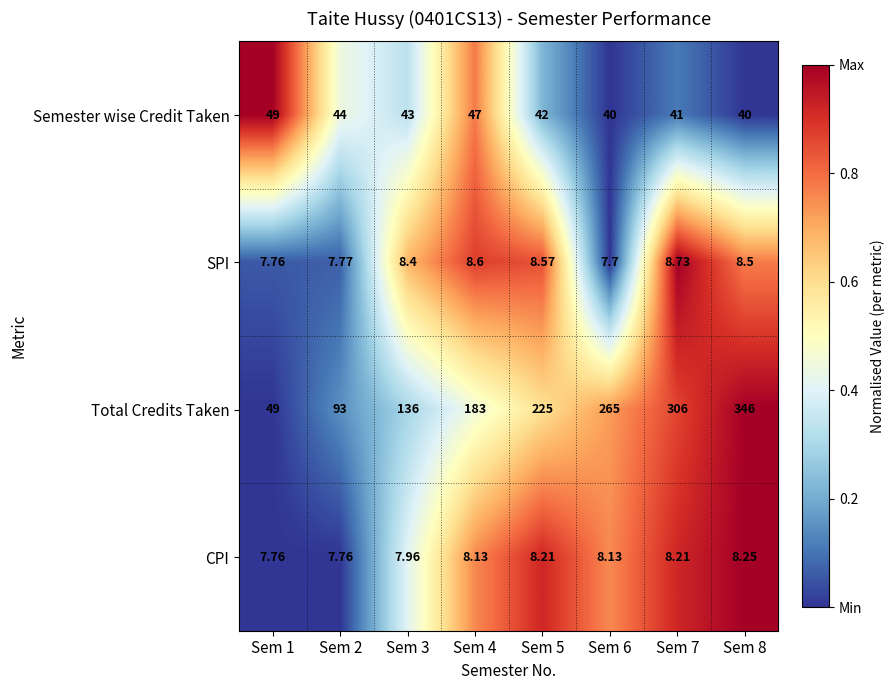

What is the total value across all series at Sem 3?

195.4